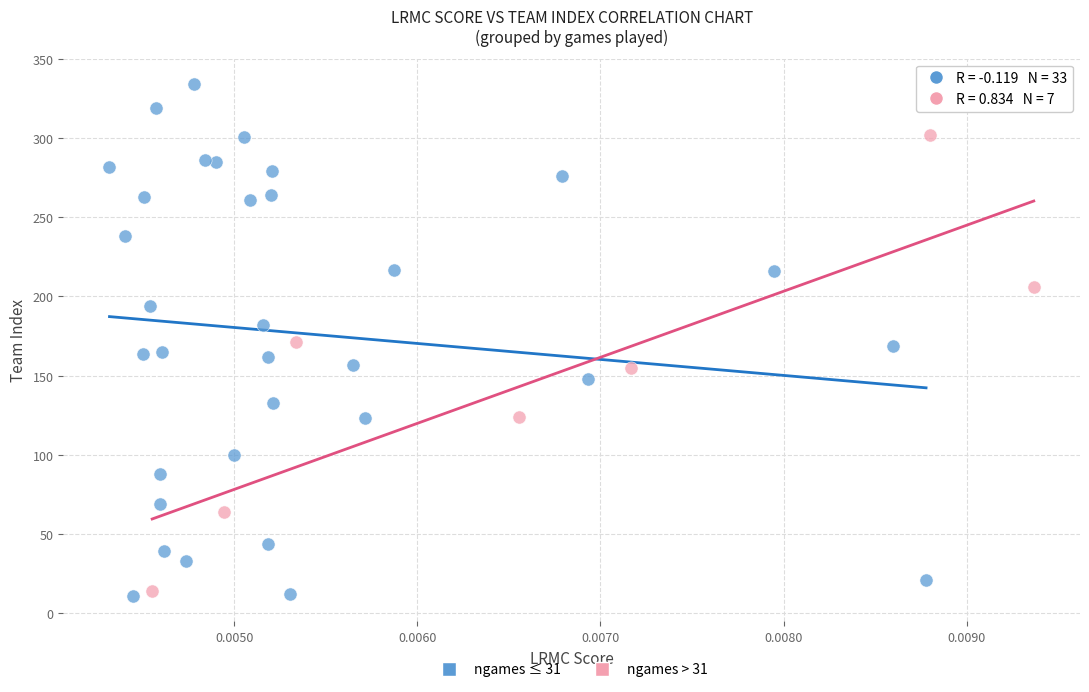

Which series reaches the maximum Y coordinate?

ngames ≤ 31